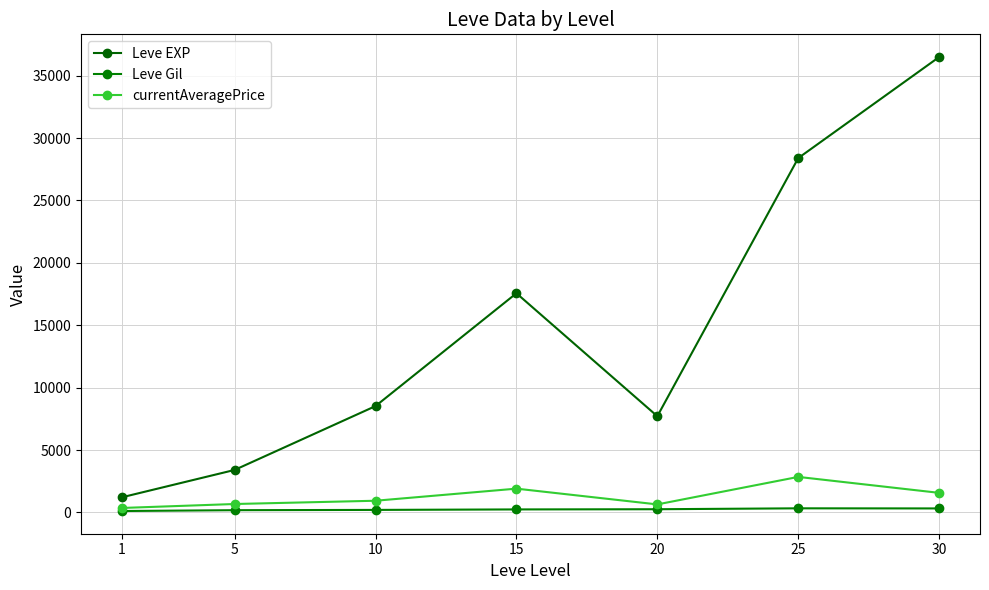

What is the minimum value shown in the chart?

113.3